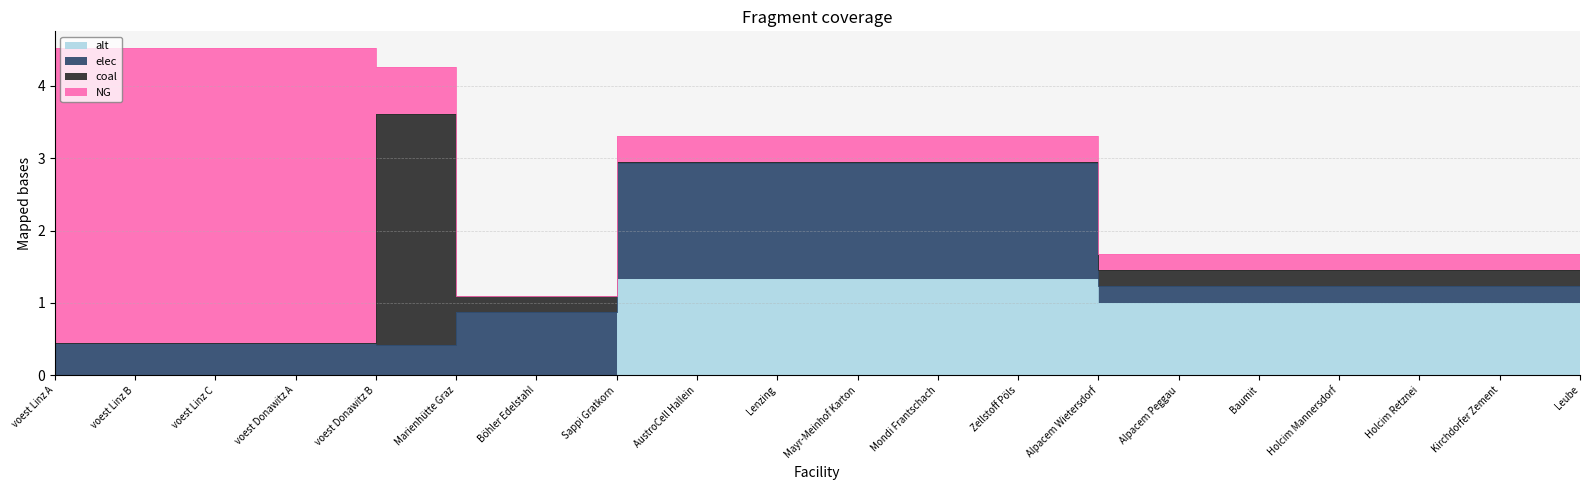

Which category has the highest value in the alt series?

Sappi Gratkorn